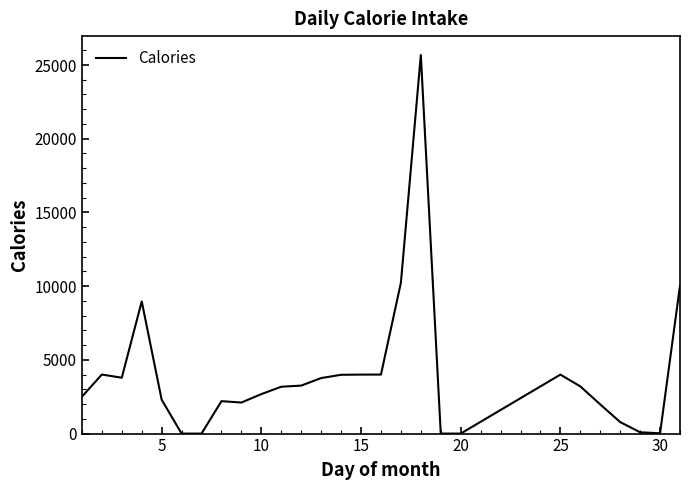

How many distinct data groups are displayed?

1